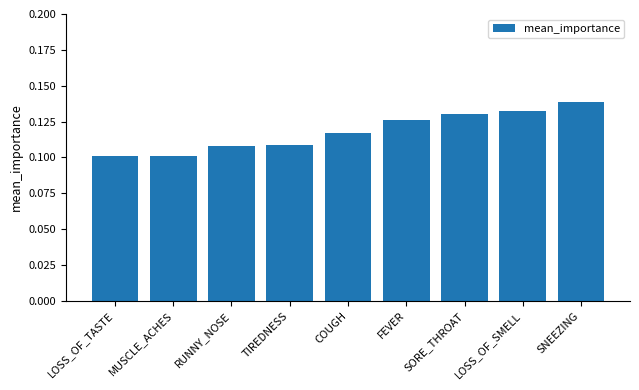

At which category does the chart reach its peak across all series?

SNEEZING